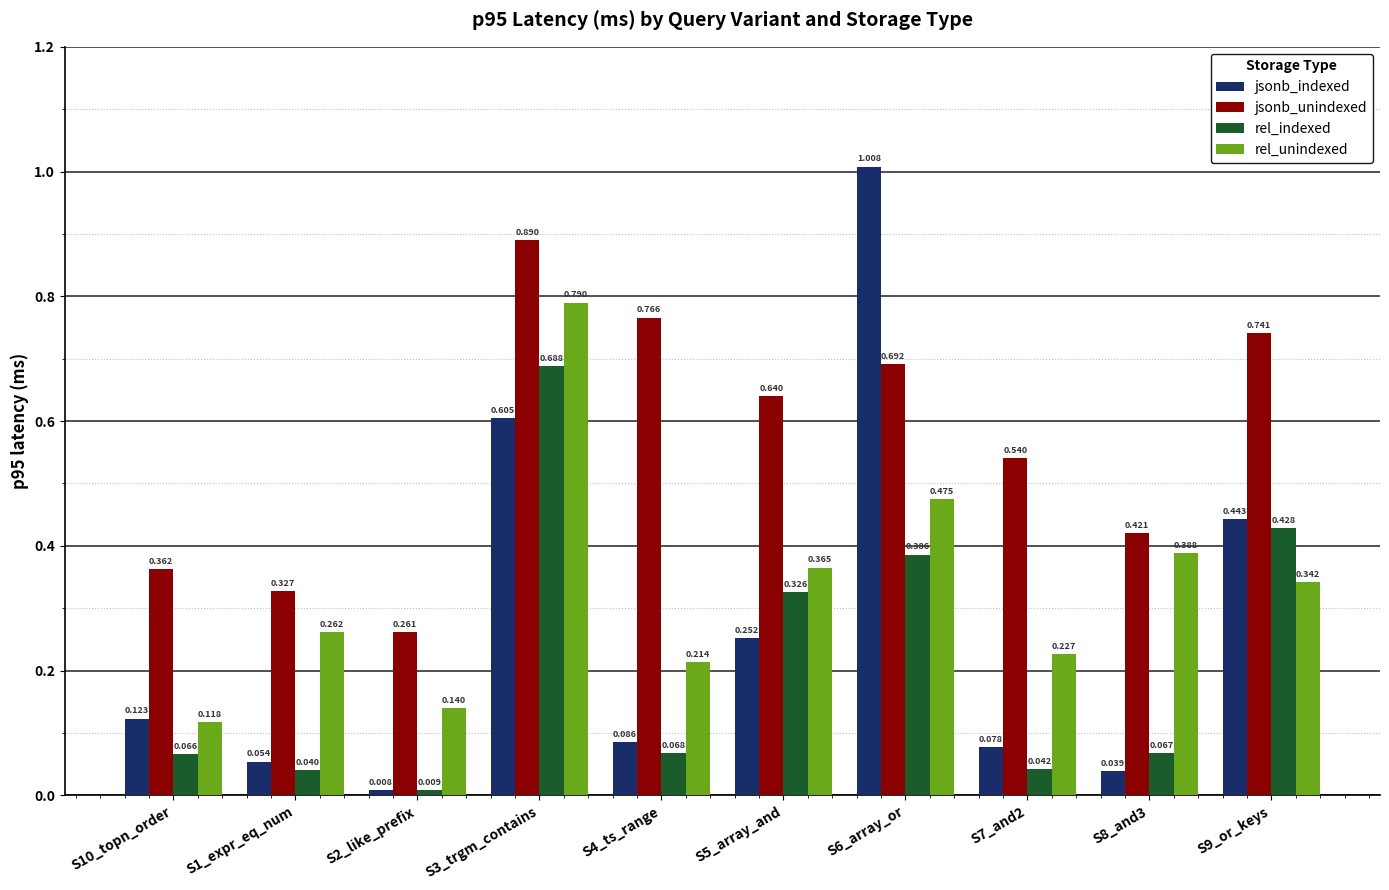

Which series has the widest spread of values?

jsonb_indexed